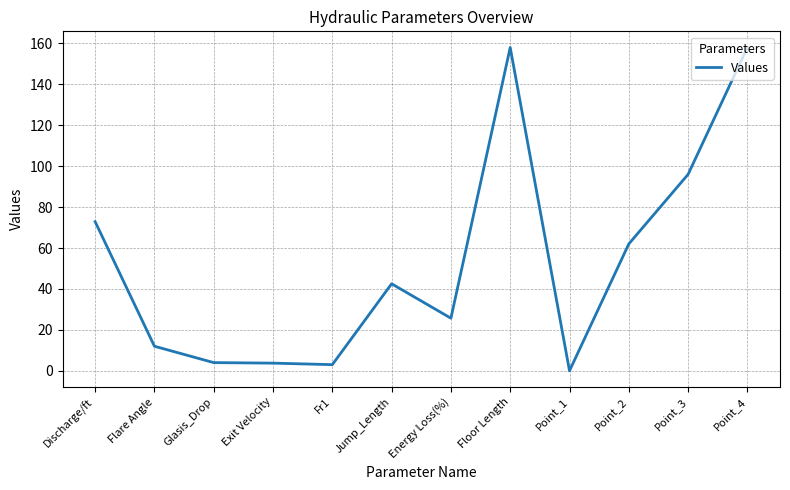

What position from the left is Point_2?

10